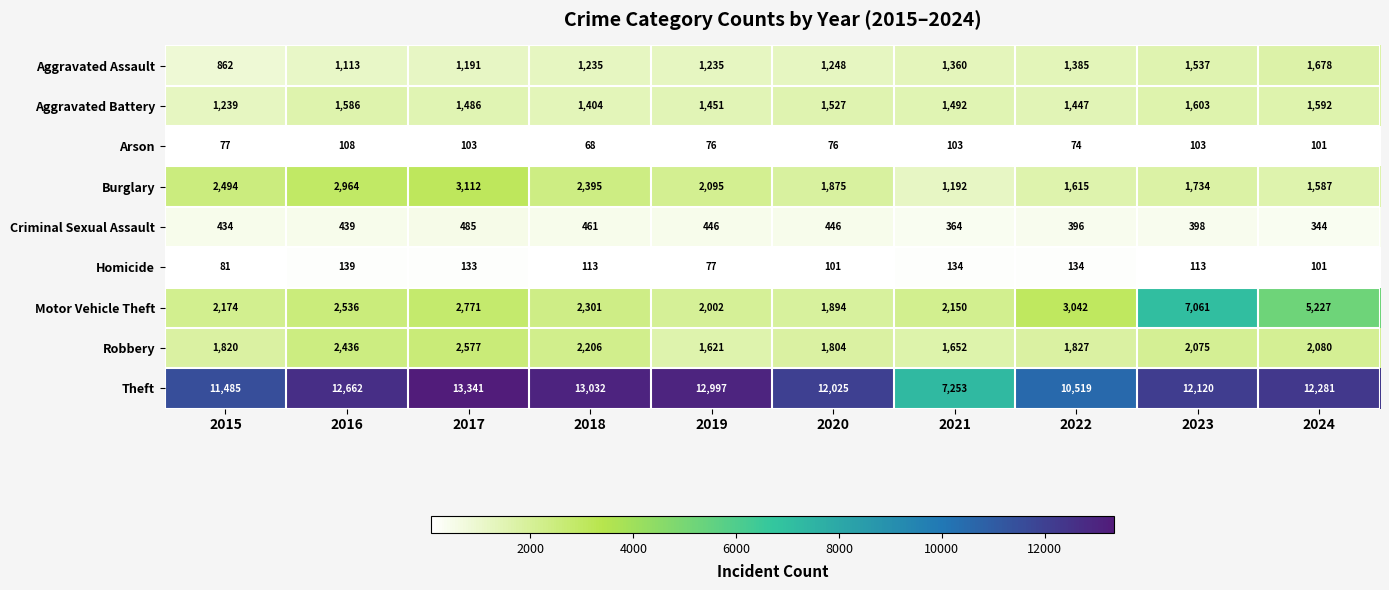

The value of Aggravated Battery at 2024 is 968. True or false?

False